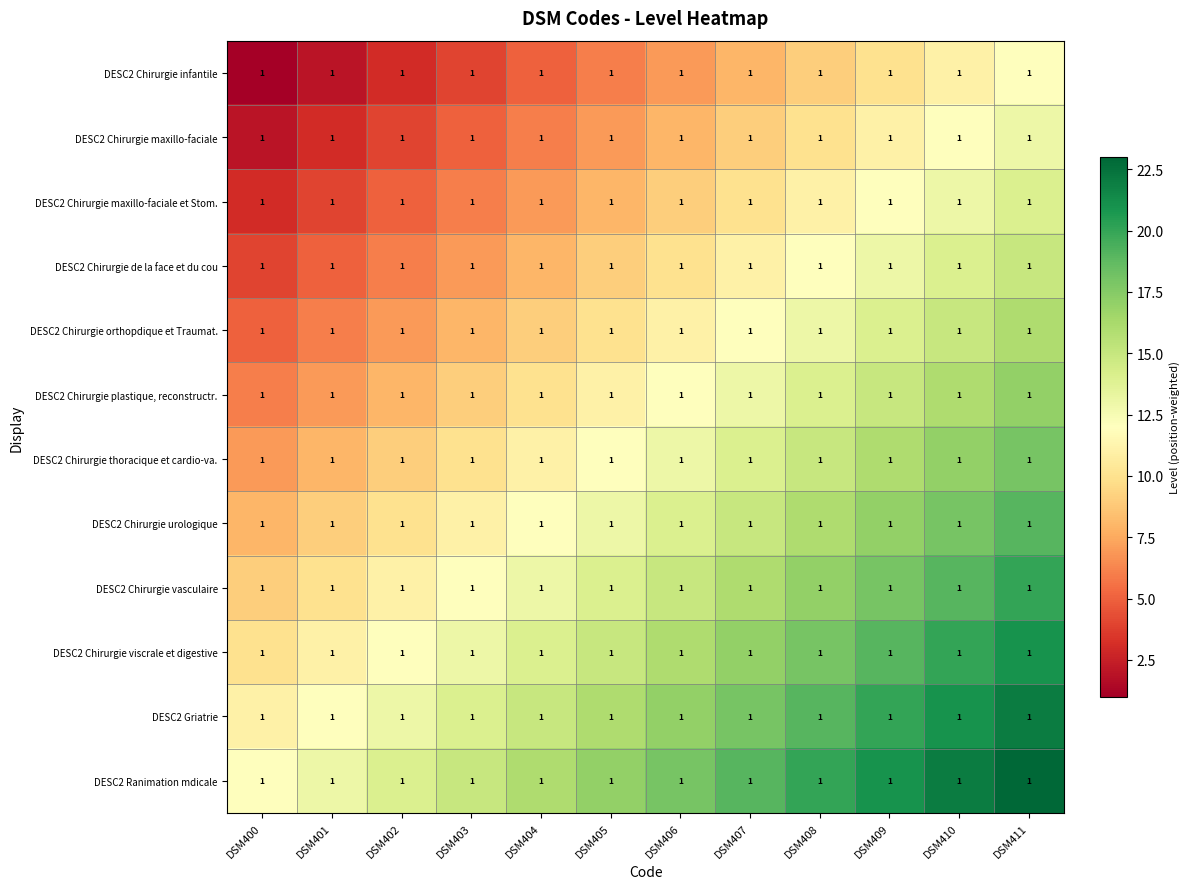

What is the total value across all series at DSM404?

126